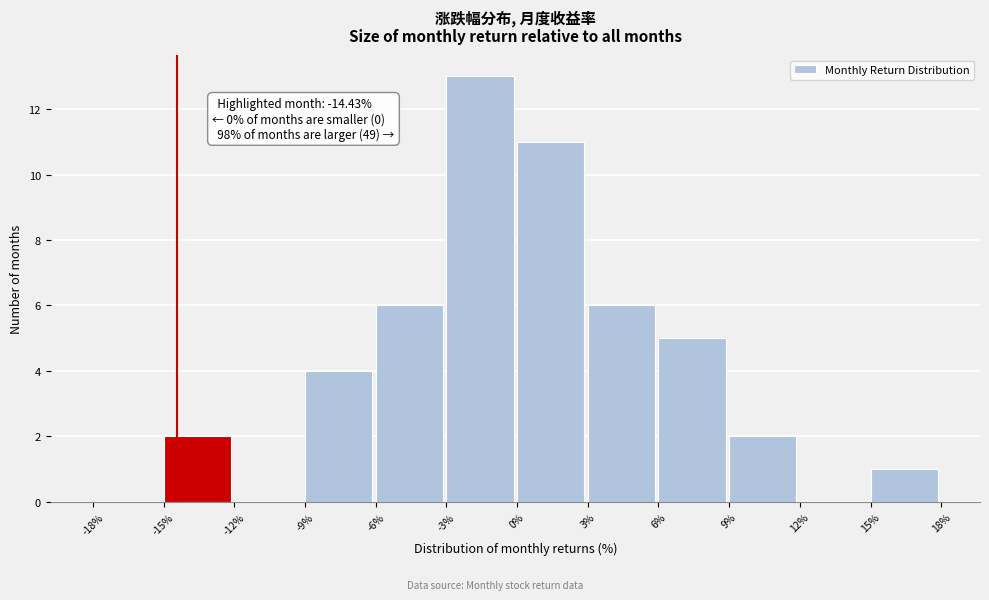

Over which range of the x-axis is the bar tallest?

-3% to 0%